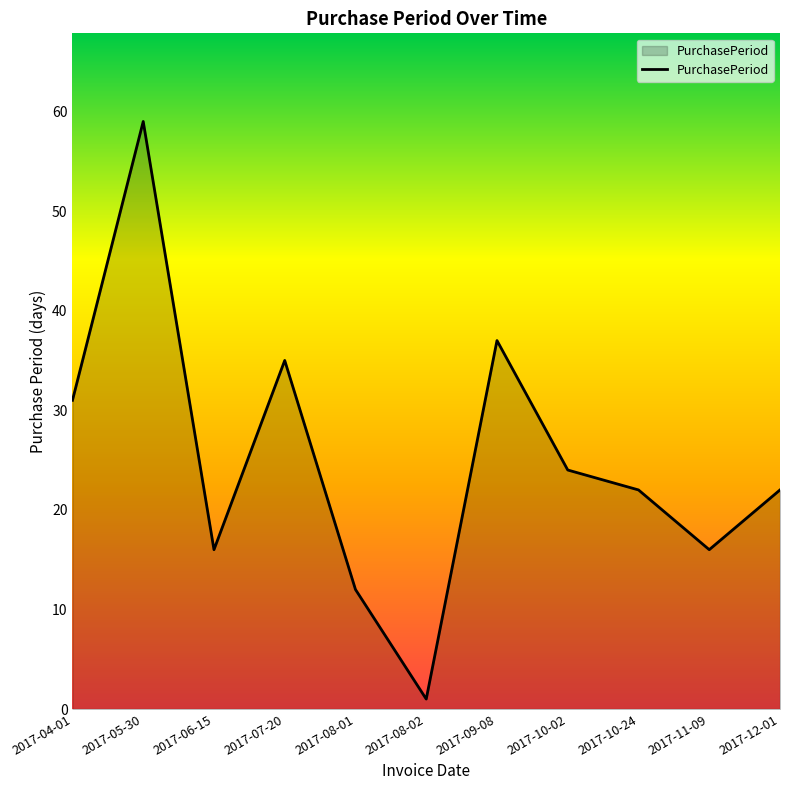

How many interior local valleys (lower than both neighbors) does the data have?

3